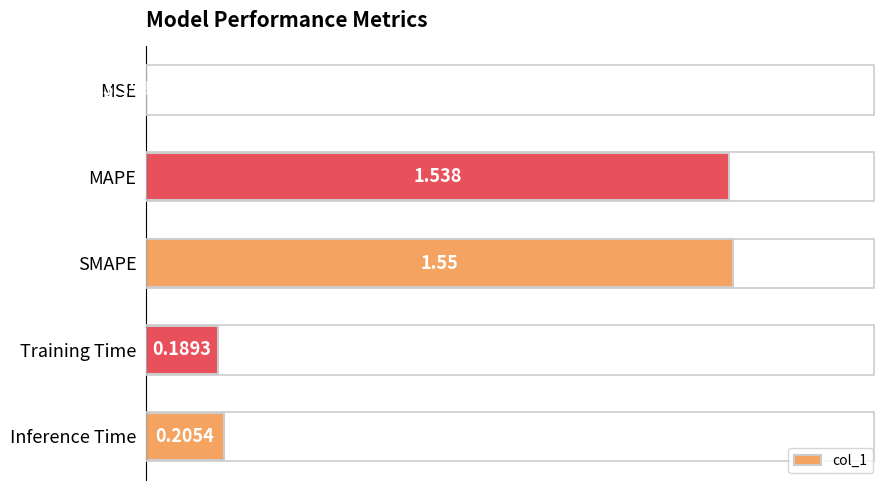

At which label is the value closest to 0?

MSE